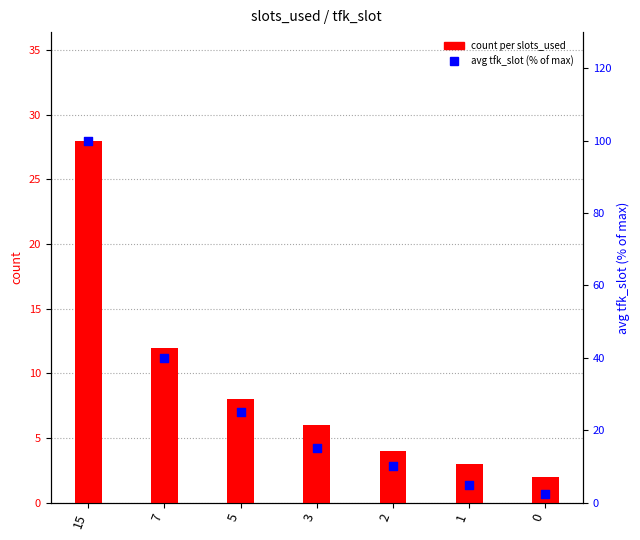

Which series has the largest total across all categories?

avg tfk_slot (% of max)